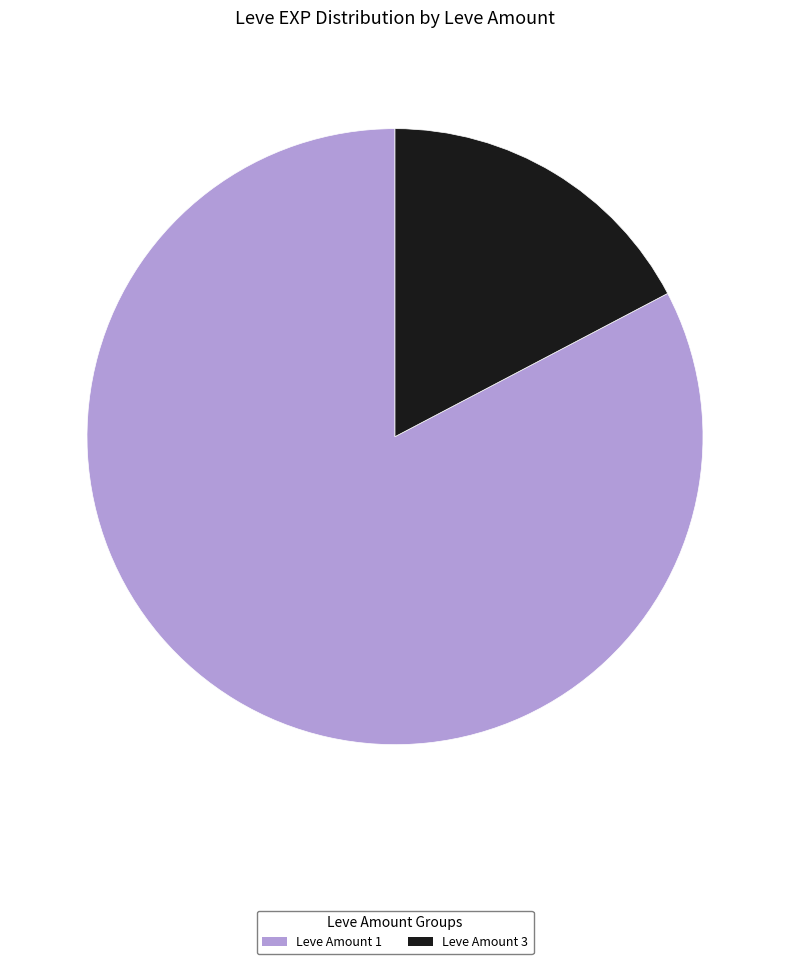

Rank the categories by value from lowest to highest.

Leve Amount 3, Leve Amount 1